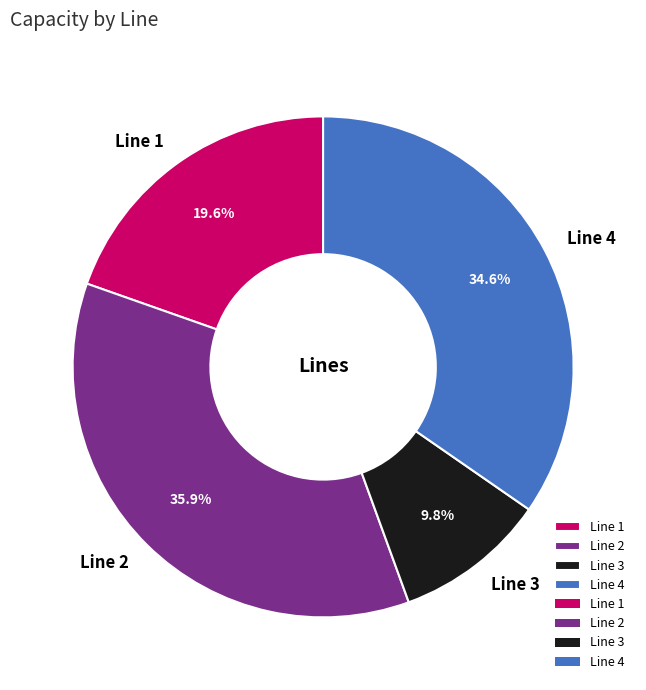

Is there a majority slice in this chart?

No